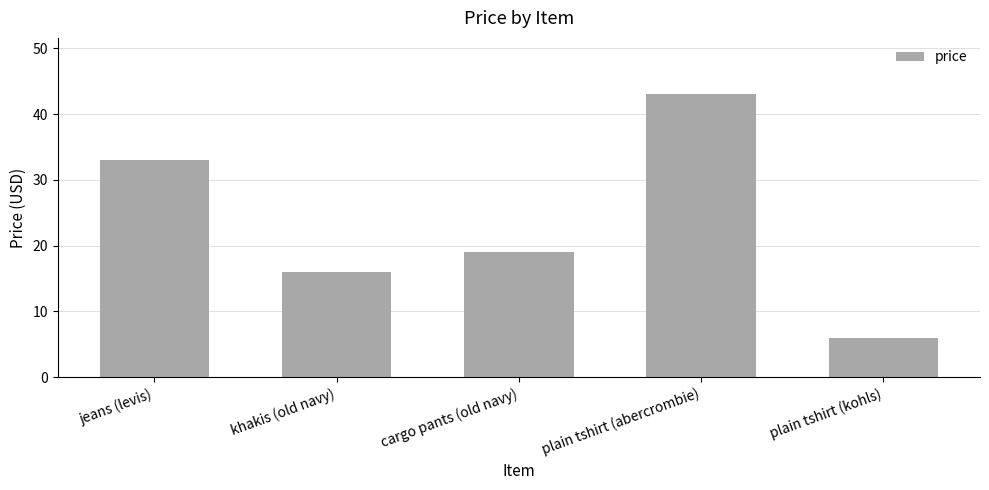

What position from the left is plain tshirt (abercrombie)?

4